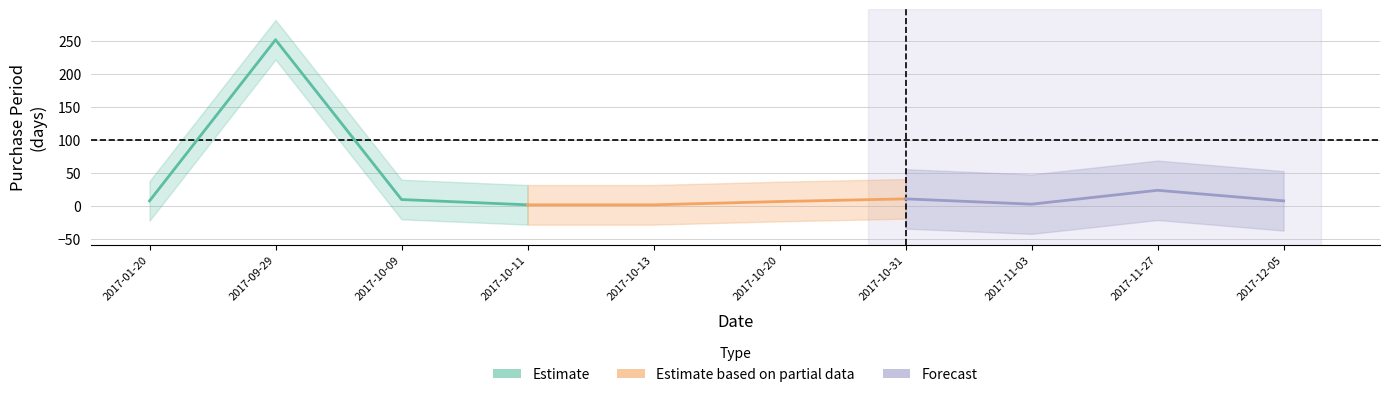

How many intersections are there between Forecast and Estimate based on partial data?

1